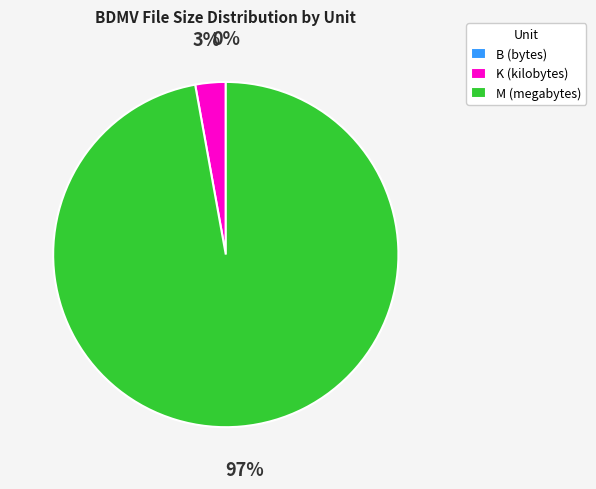

To the nearest percent, what percentage of the pie is K (kilobytes)?

3%